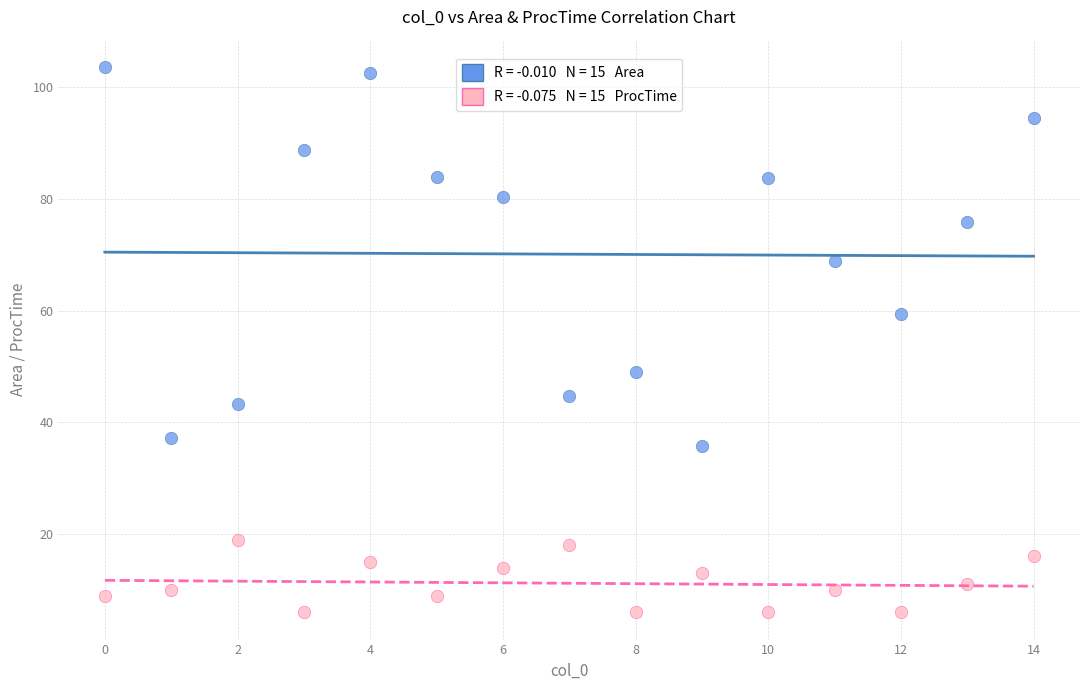

Across all data points, what is the range of Y values (max minus min)?

97.6